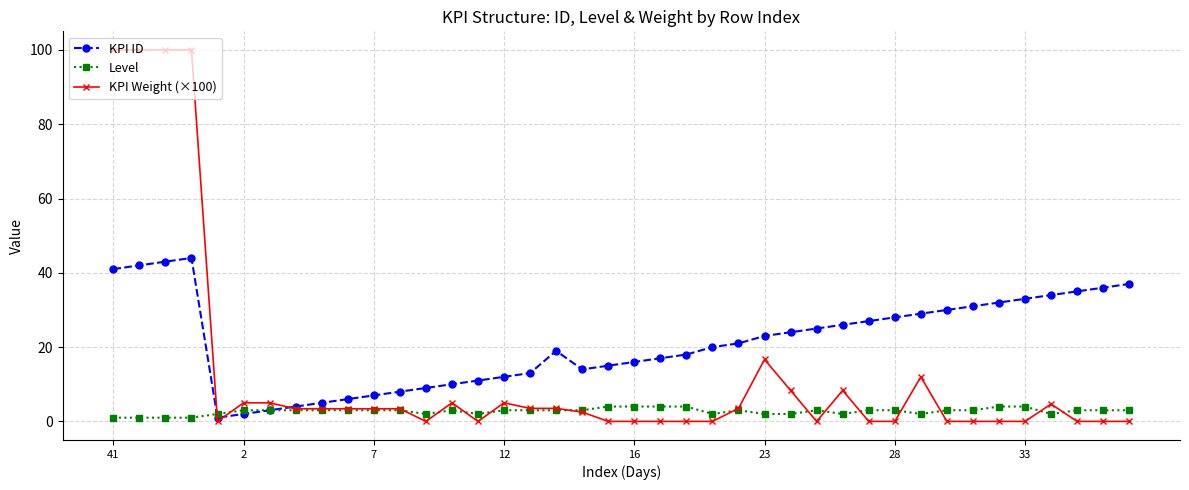

List the series in order of their overall mean, highest first.

KPI ID, KPI Weight (×100), Level